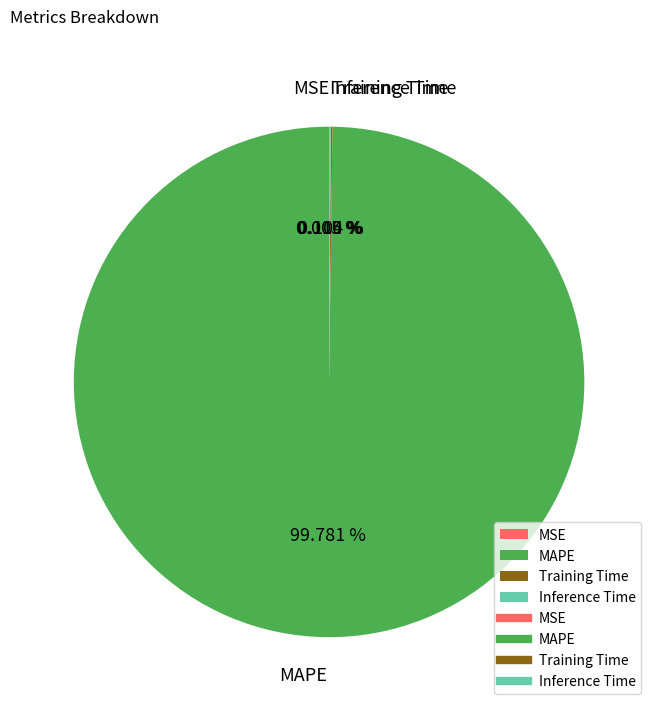

Is there a majority slice in this chart?

Yes